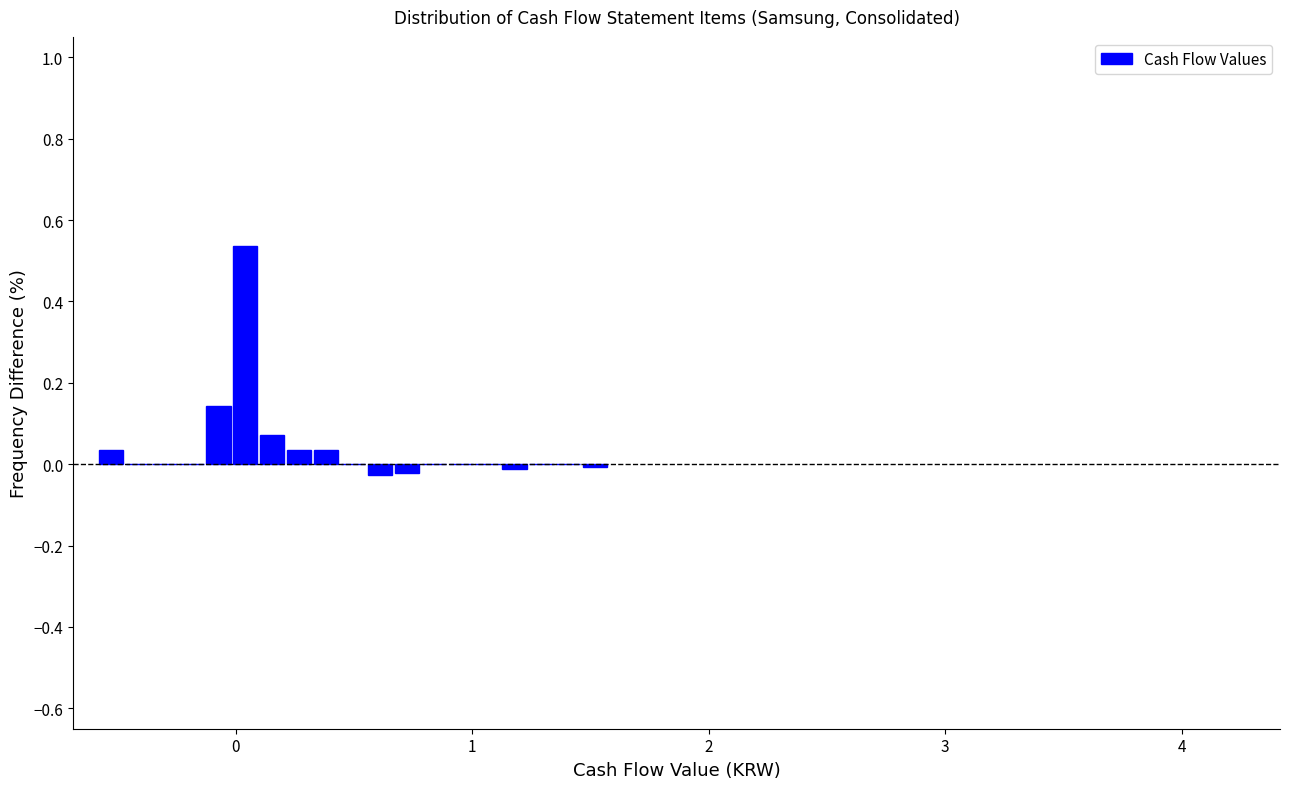

Read against the x-axis, roughly where is the centre of the tallest bar?

0.0